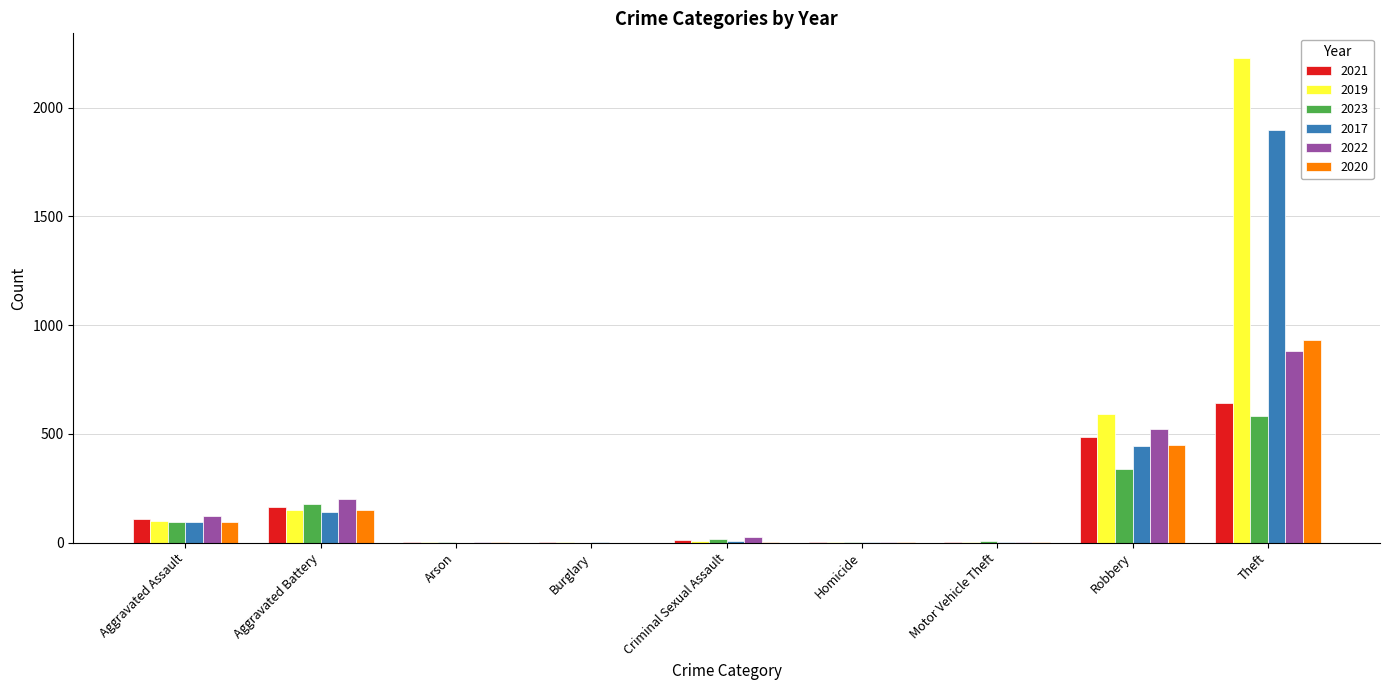

The 2020 series shows 450 at Robbery. True or false?

True